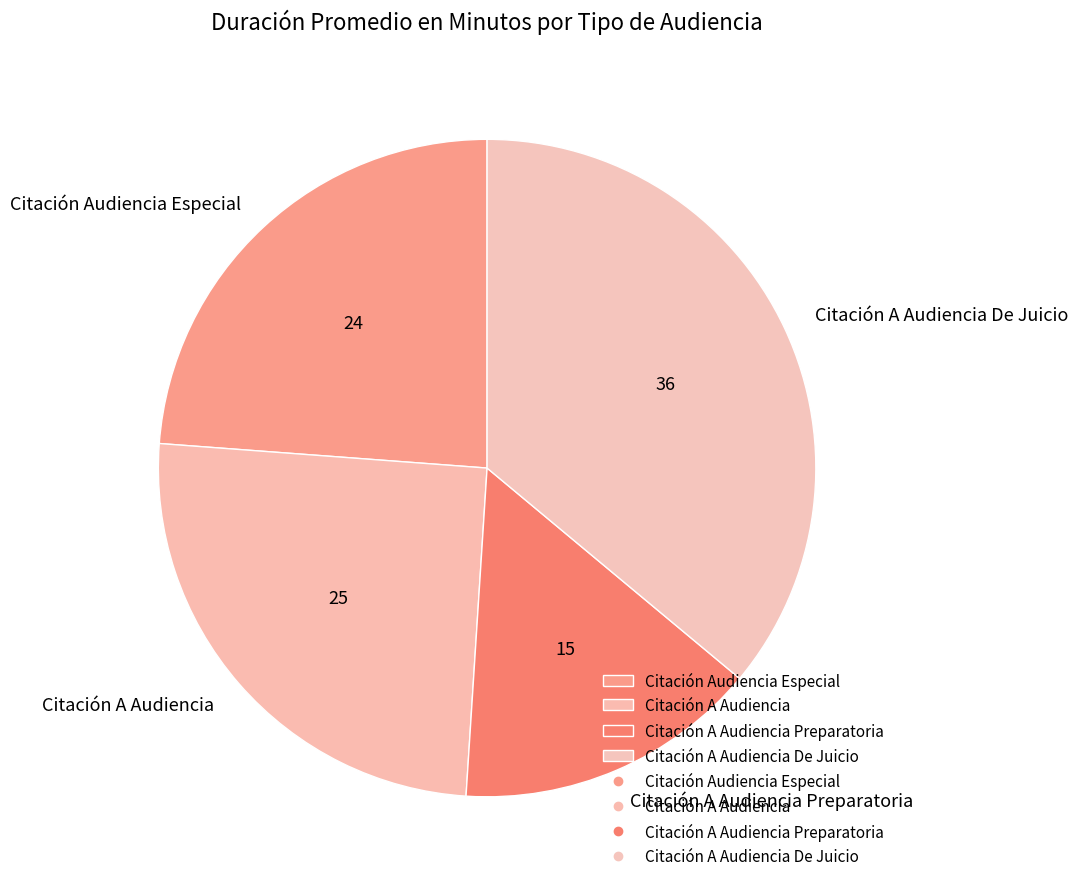

Do Citación A Audiencia De Juicio and Citación A Audiencia together represent more than half of the pie?

Yes